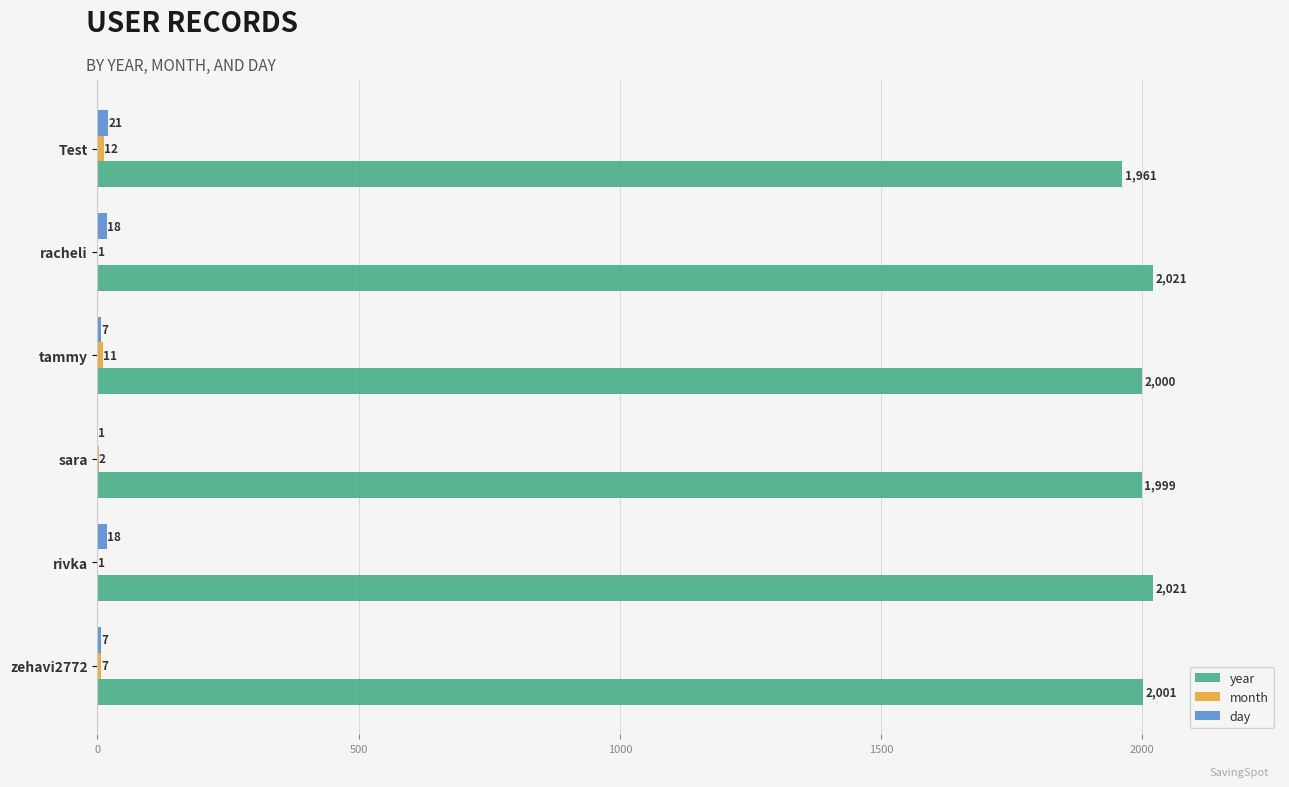

What is the total value across all series at zehavi2772?

2015